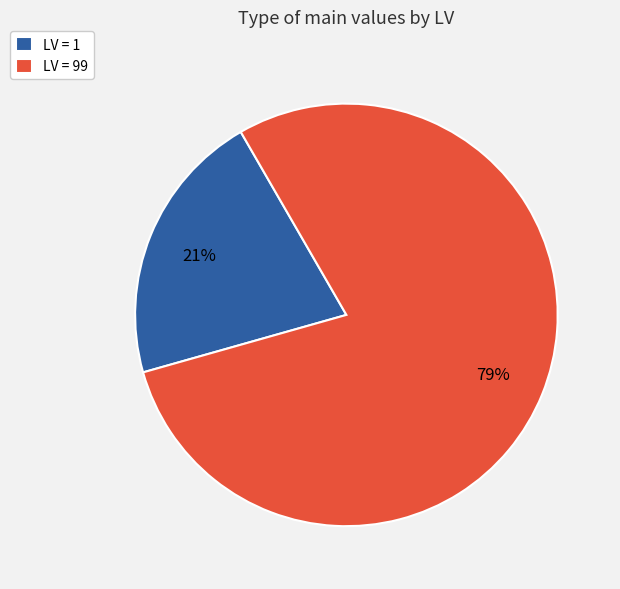

Which has a higher value, LV = 1 or LV = 99?

LV = 99